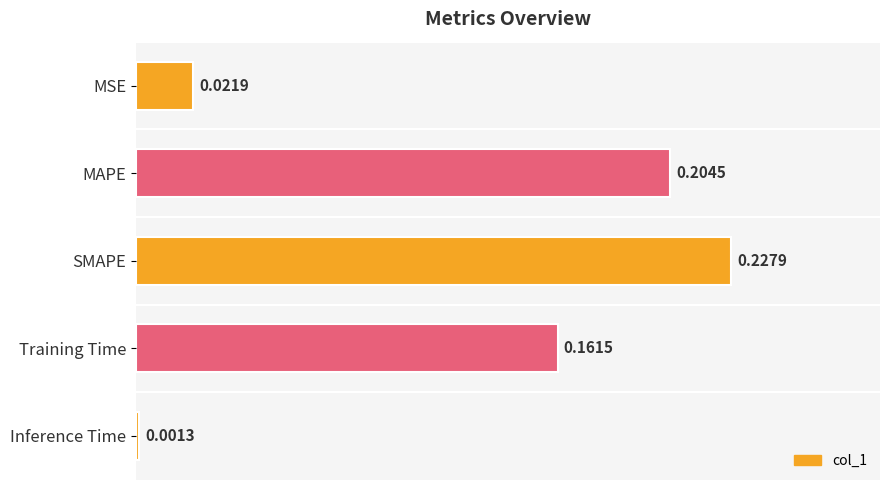

How many bars are there in total?

5